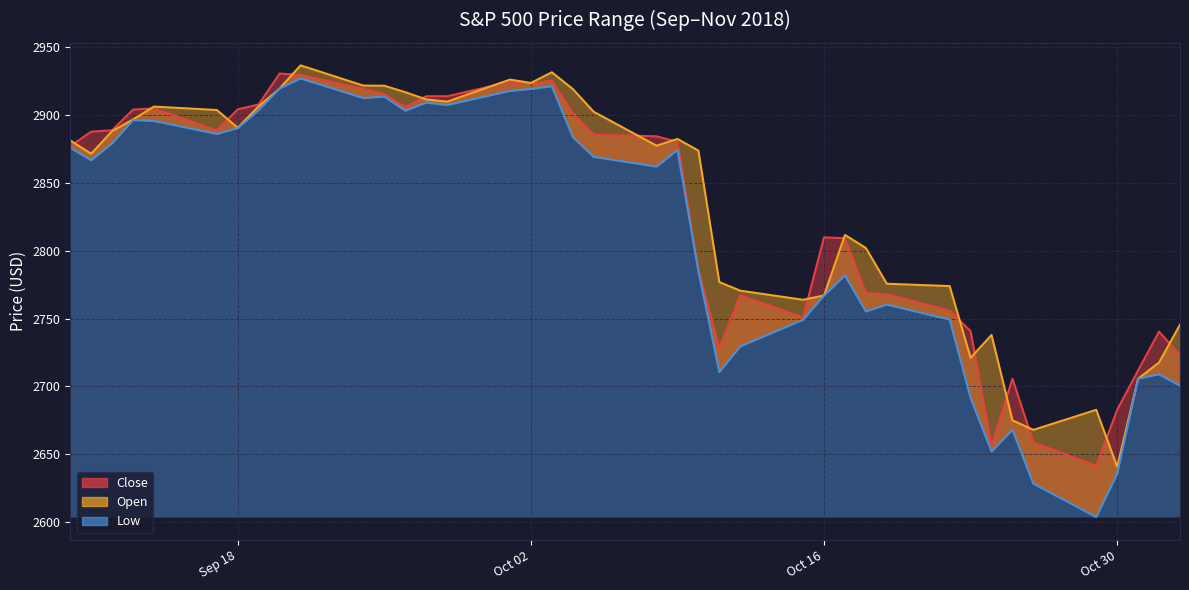

Between 2018-09-14 and 2018-10-04, which is larger?

2018-09-14